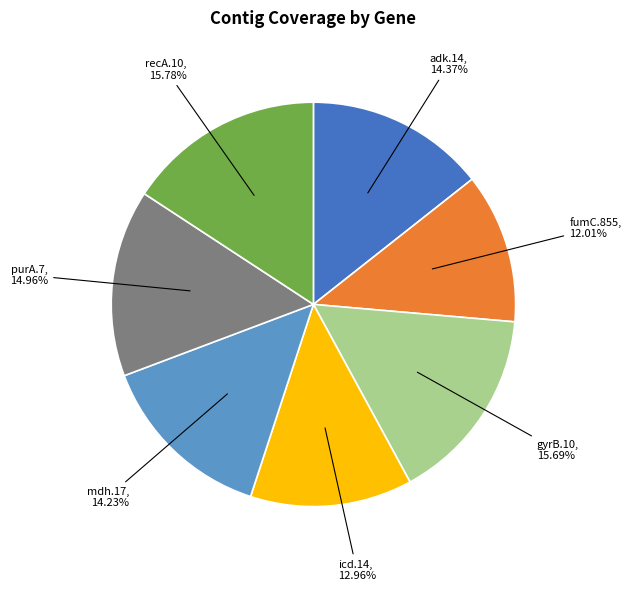

To the nearest percent, what percentage of the pie is icd.14?

13%